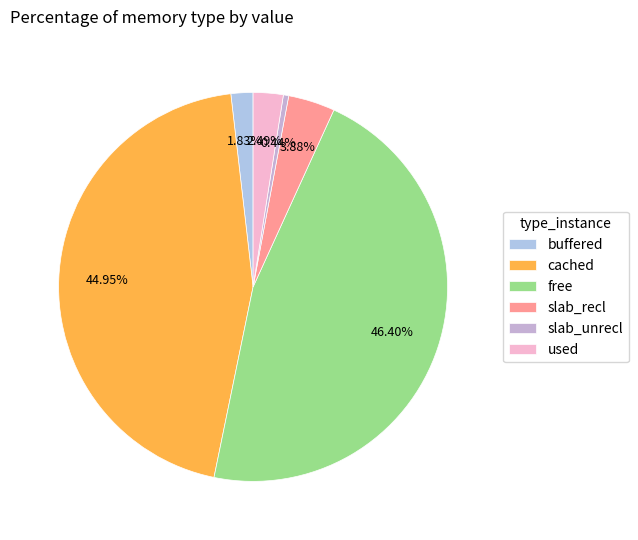

Count the number of slices in the pie.

6